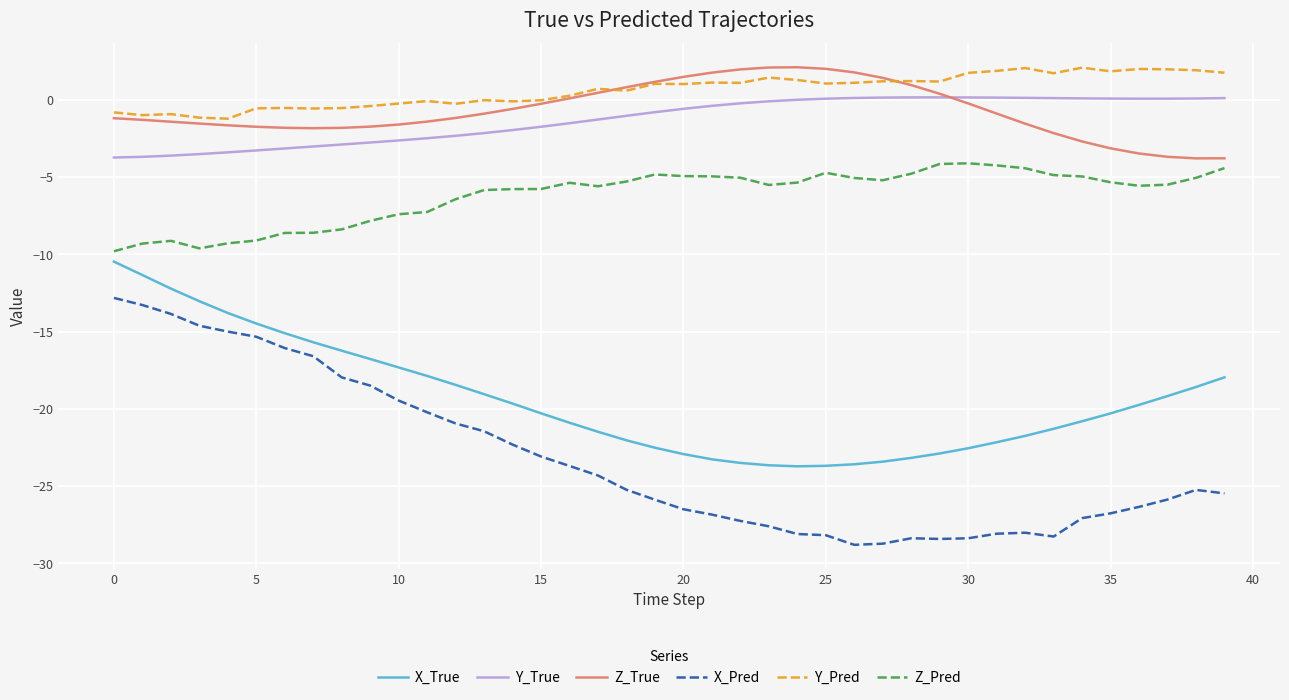

True or false: Y_Pred has more than 0 points higher than both neighbors.

True